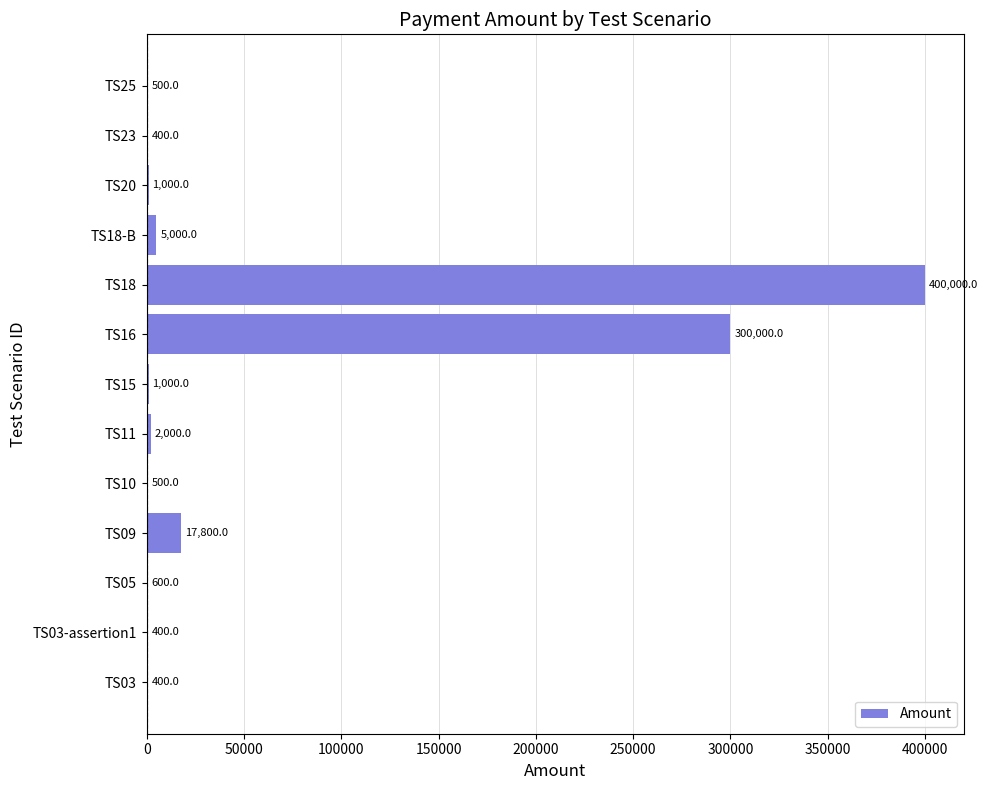

Approximately how many times larger is the value at TS03 compared to TS05?

0.7